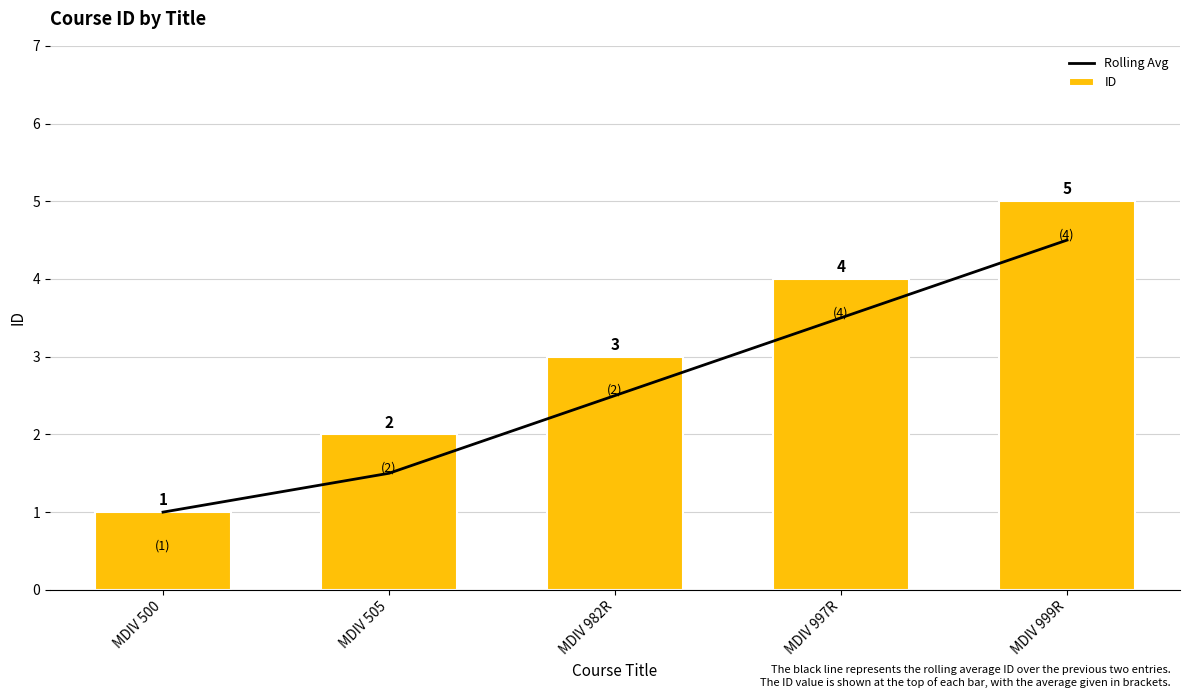

What is the sum of the ID values at MDIV 505 and MDIV 997R?

6